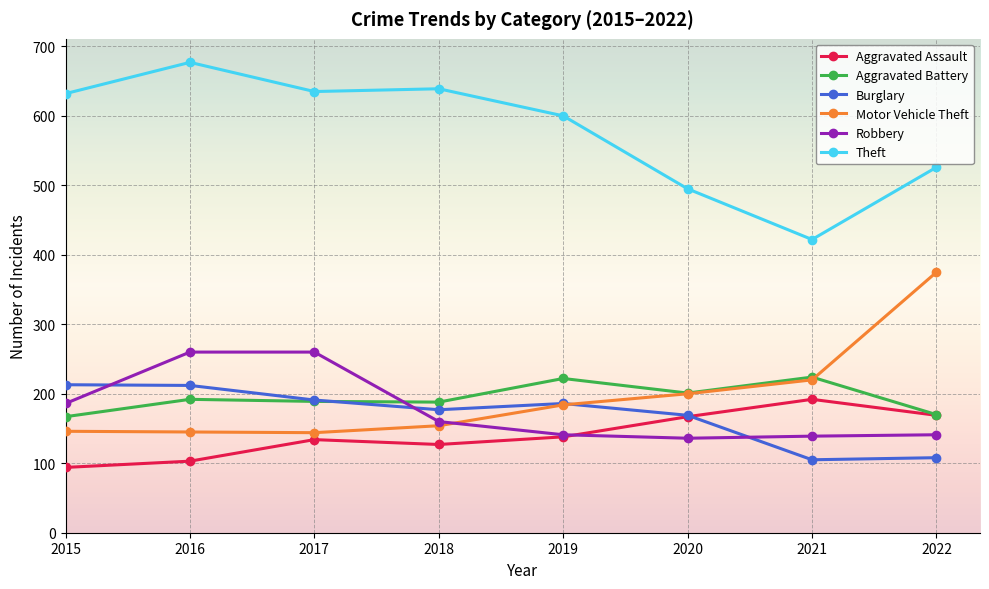

True or false: Motor Vehicle Theft and Theft cross at least once.

False